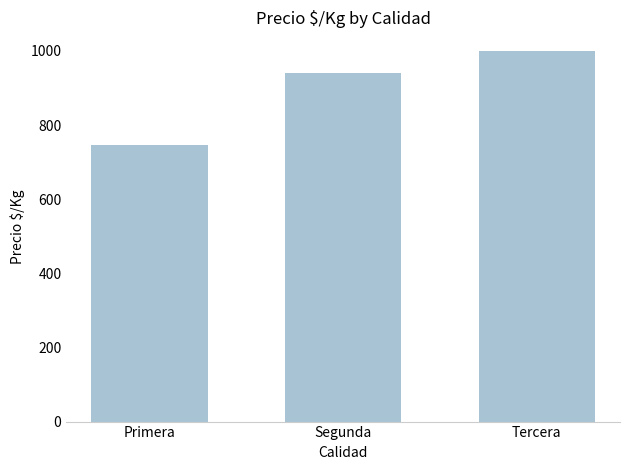

What is the label of the 3rd bar from the right?

Primera